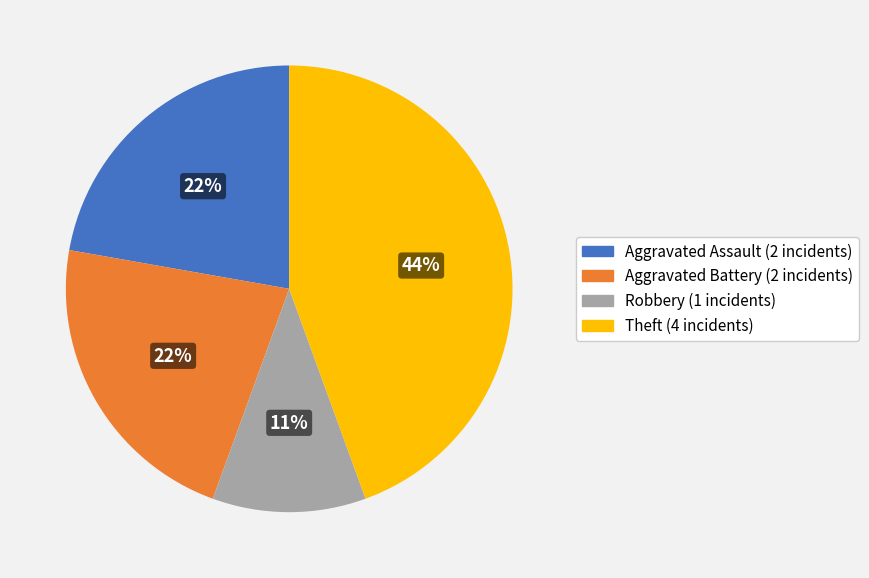

Which category has the smallest portion of the pie?

Robbery